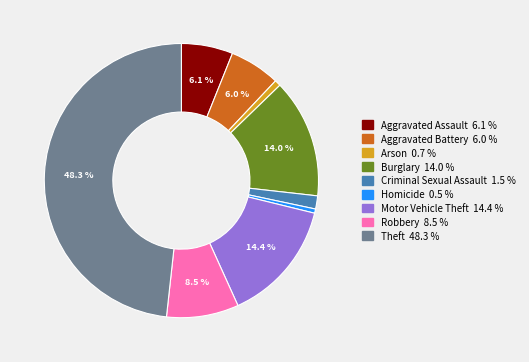

Which category has the biggest portion of the pie?

Theft